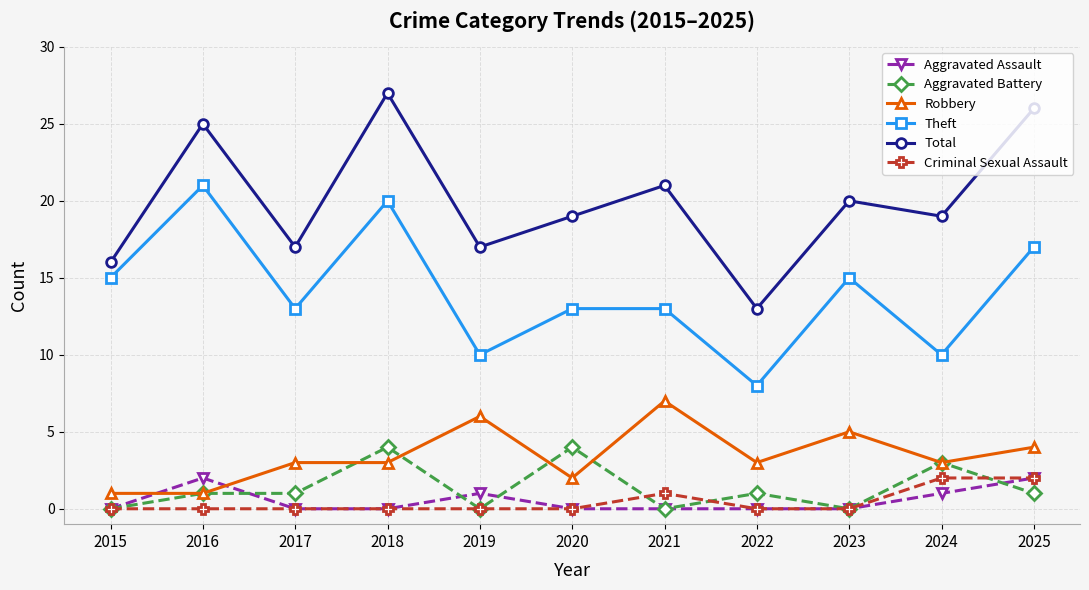

What is the difference between the maximum and second lowest values in the Total series?

11